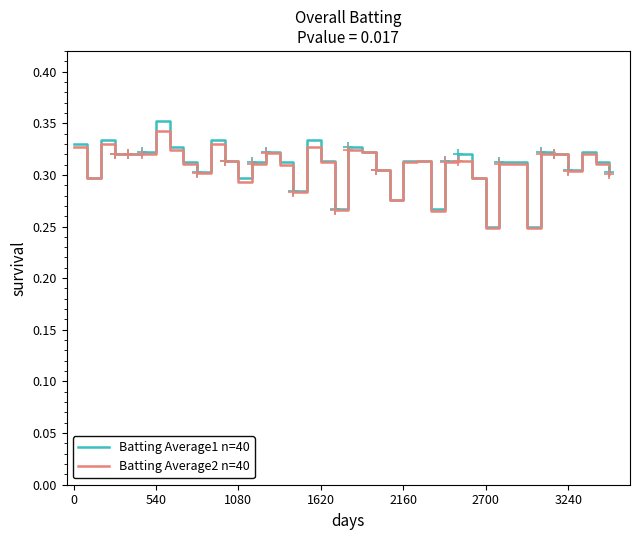

What is the difference between the maximum and minimum values in the Batting Average1 n=40 series?

0.1